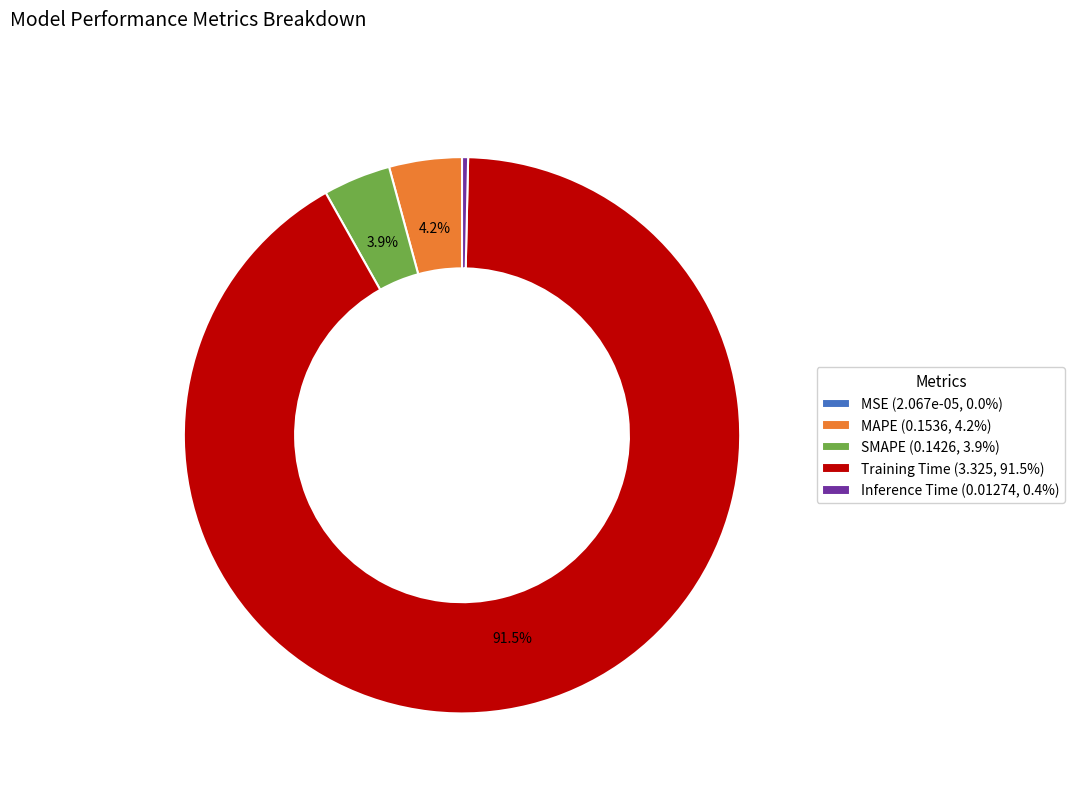

Between SMAPE (0.1426, 3.9%) and Training Time (3.325, 91.5%), which is larger?

Training Time (3.325, 91.5%)